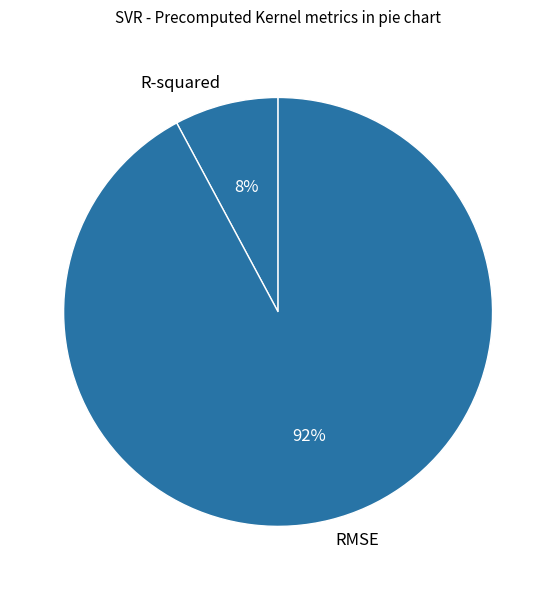

Is there a majority slice in this chart?

Yes